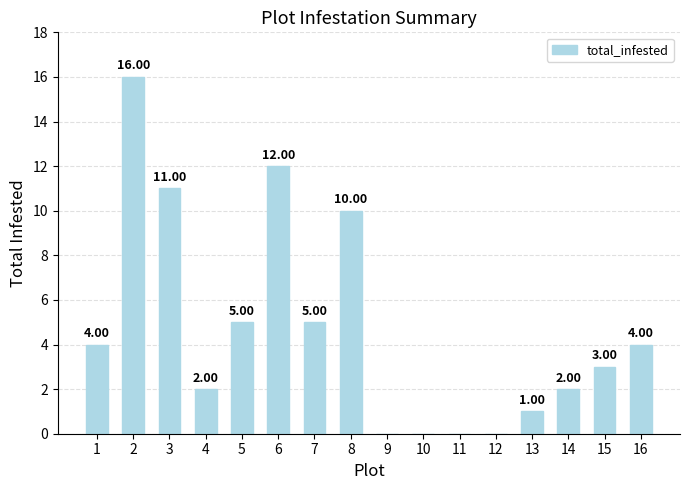

Are the bars horizontal?

No